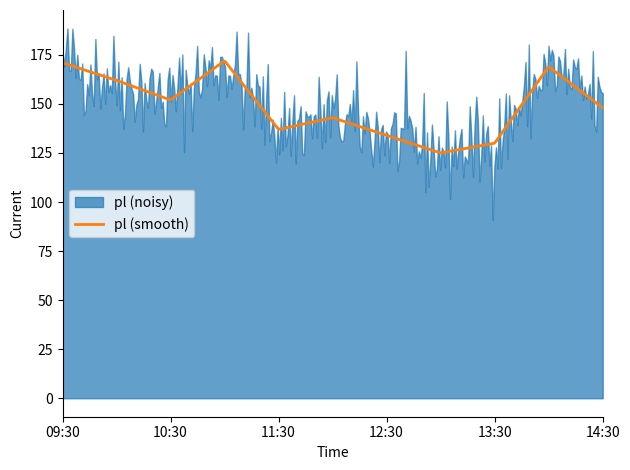

How many data points does each series have?

11